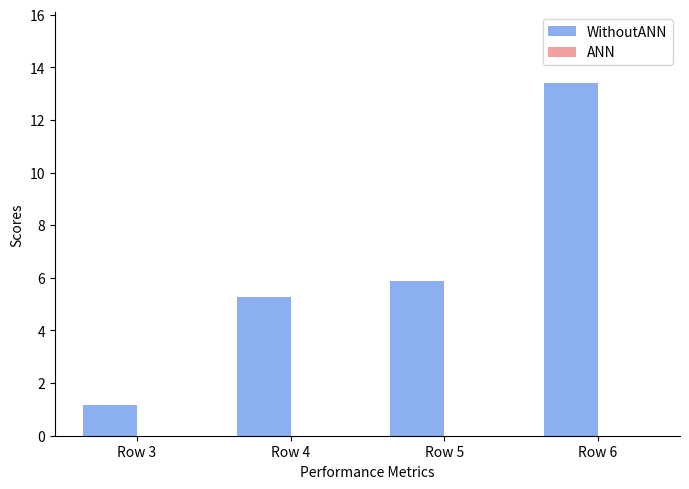

What is the greatest value displayed?

13.4